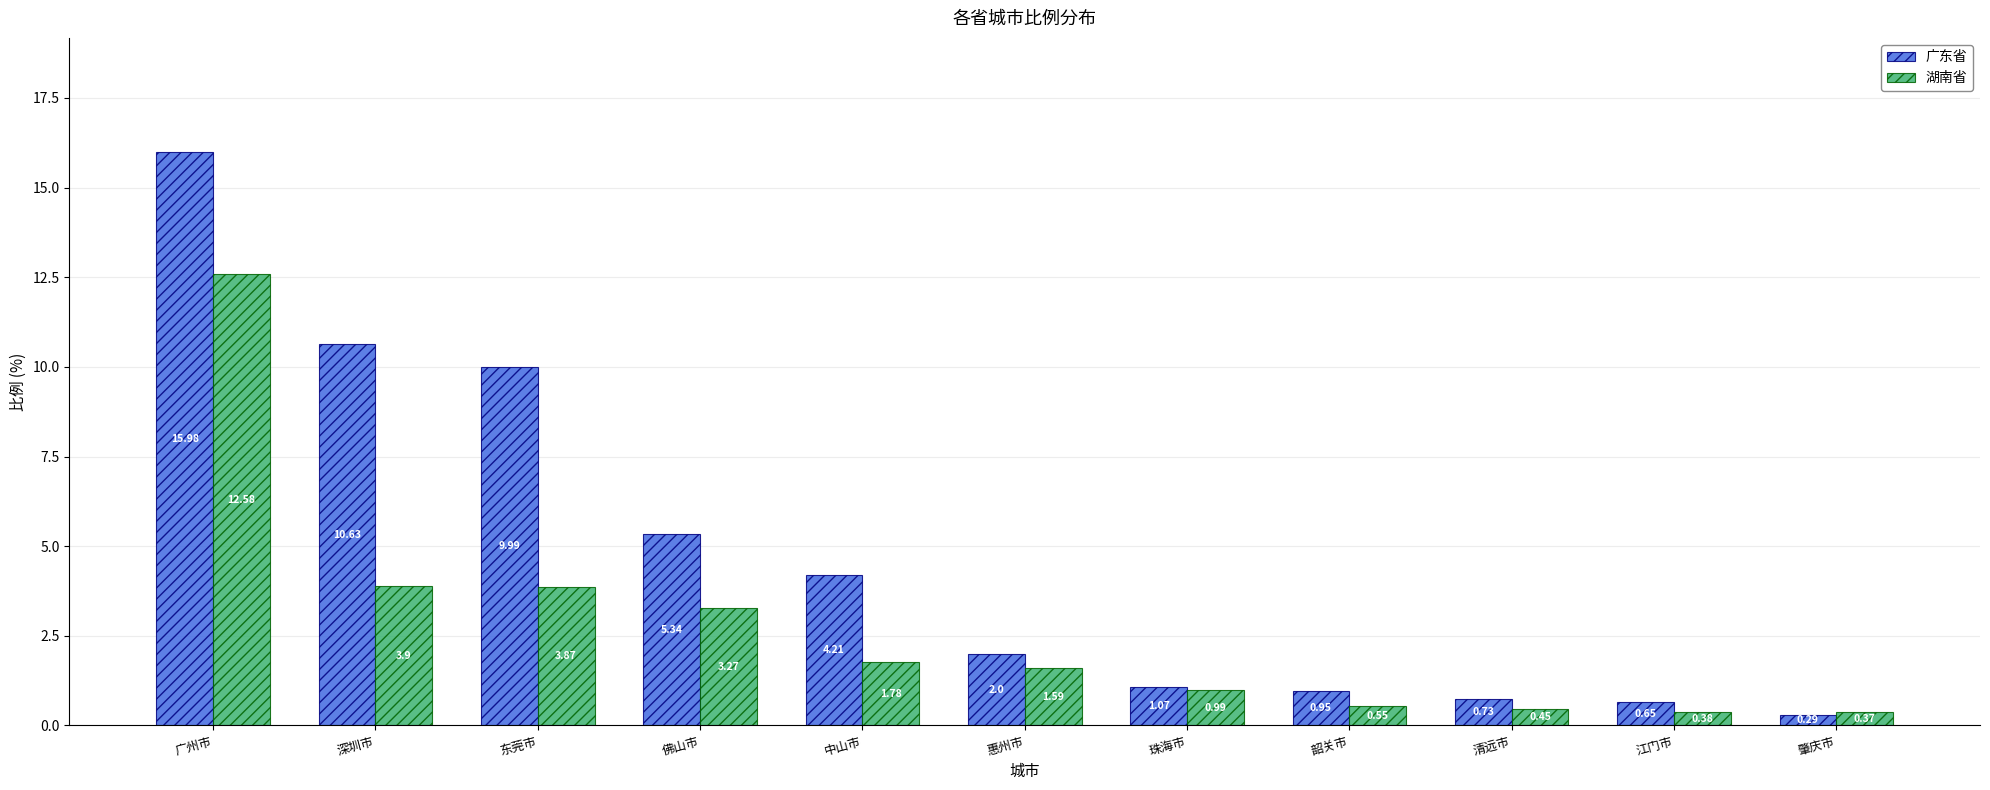

What is the sum of the 湖南省 values at 惠州市 and 深圳市?

5.5